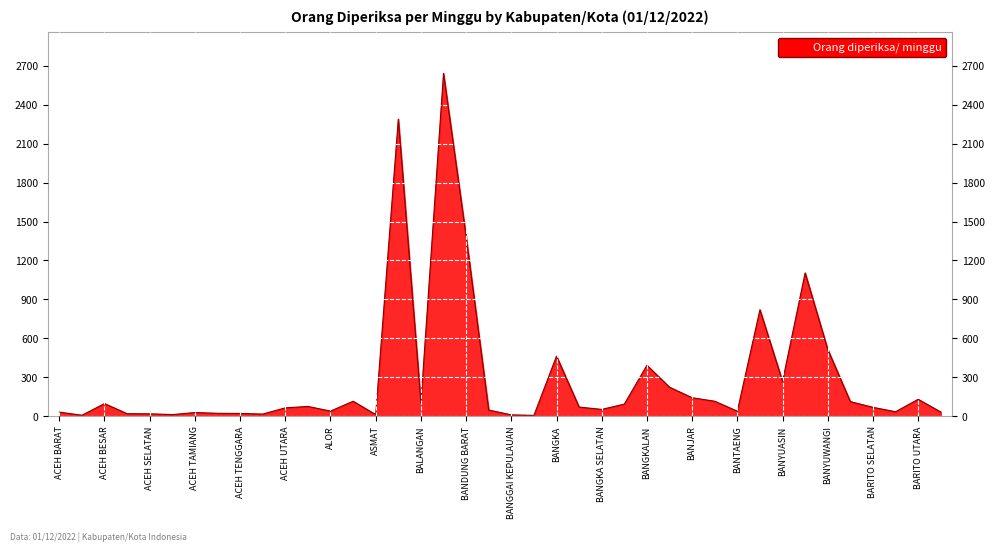

Rank the categories by value from lowest to highest.

BANGGAI LAUT, ACEH BARAT DAYA, BANGGAI KEPULAUAN, ACEH SINGKIL, ASMAT, ACEH TIMUR, ACEH SELATAN, ACEH JAYA, ACEH TENGGARA, ACEH TENGAH, ACEH TAMIANG, ACEH BARAT, BARRU, BARITO TIMUR, BANTAENG, ALOR, BANGGAI, BANGKA SELATAN, ACEH UTARA, BARITO SELATAN, BANGKA BARAT, AGAM, BANGKA TENGAH, ACEH BESAR, BALANGAN, BARITO KUALA, ASAHAN, BANJARNEGARA, BARITO UTARA, BANJAR, BANGLI, BANYUASIN, BANGKALAN, BANGKA, BANYUWANGI, BANTUL, BANYUMAS, BANDUNG BARAT, BADUNG, BANDUNG